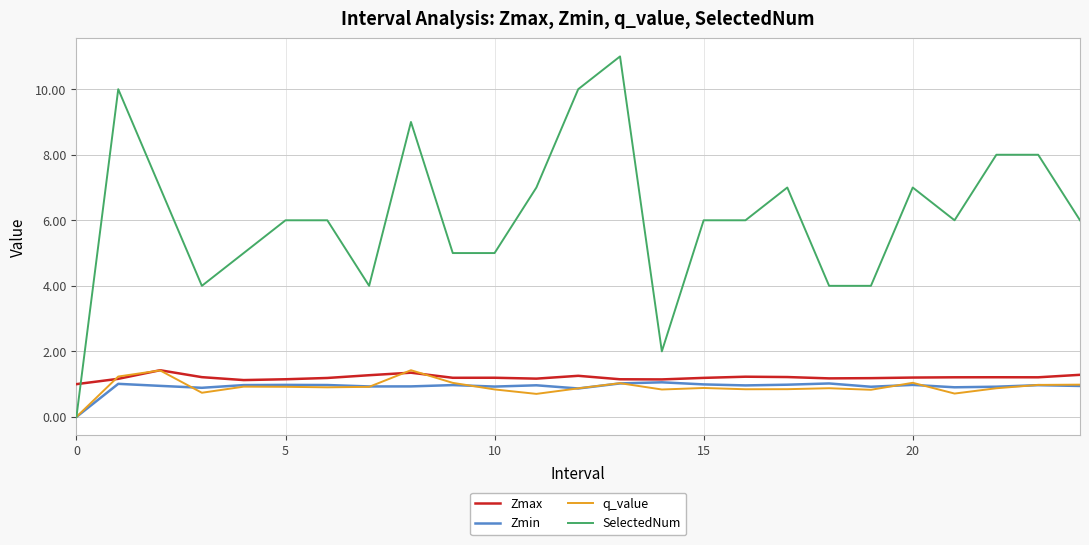

Which series has the widest spread of values?

SelectedNum